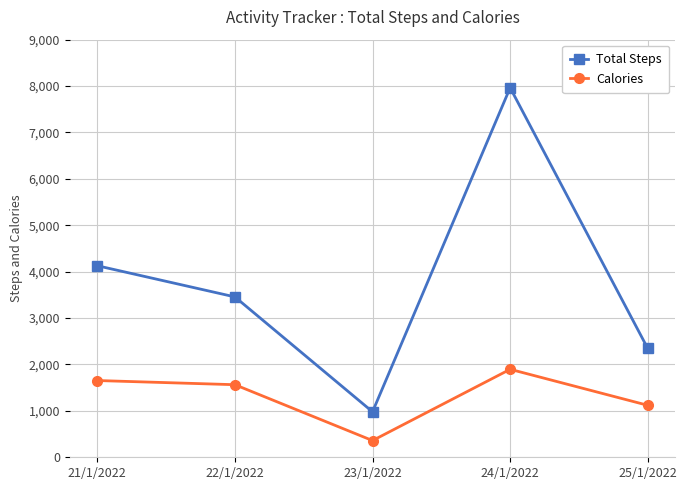

How many data points in Calories are less than 1564?

2